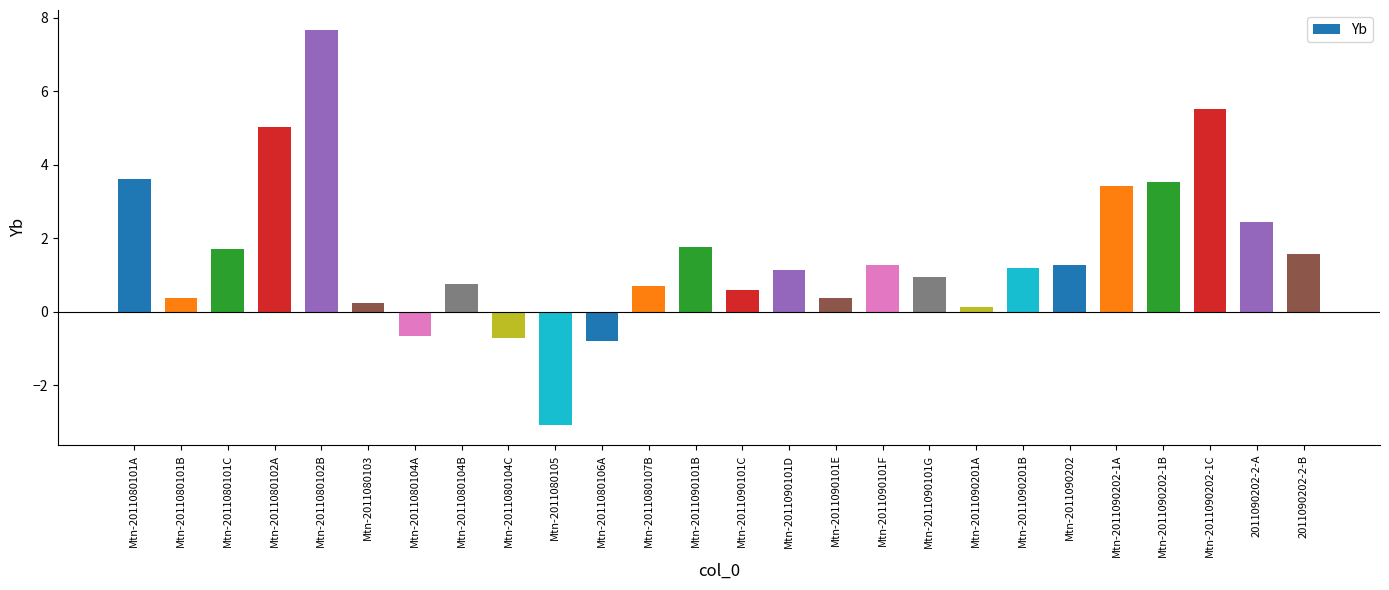

What is the average value?

1.5